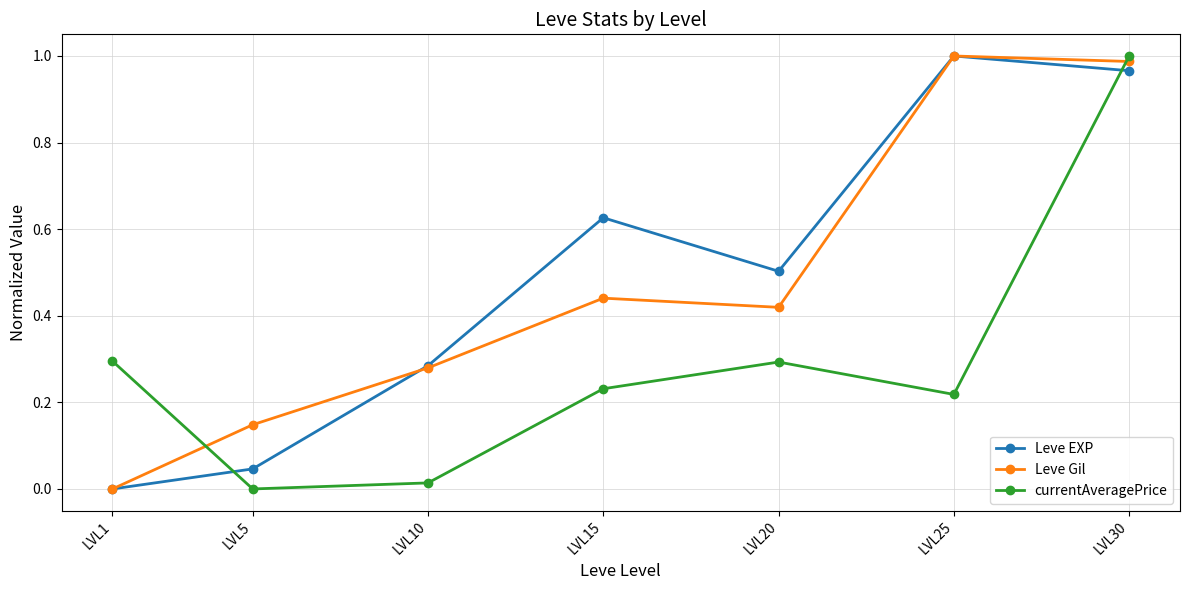

How many intersections are there between currentAveragePrice and Leve EXP?

2